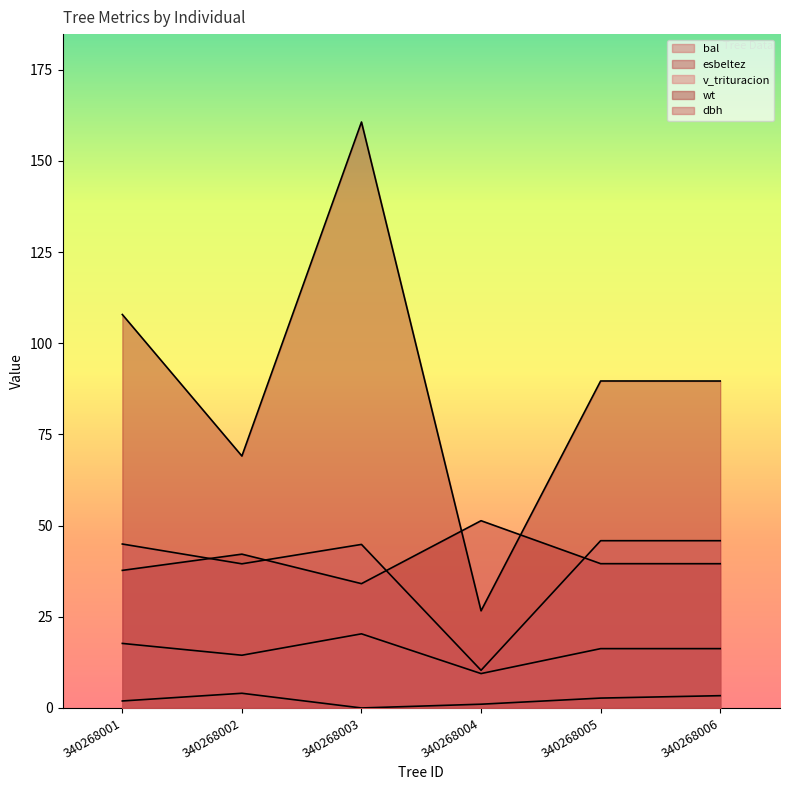

What is the sum of all esbeltez values?

244.5